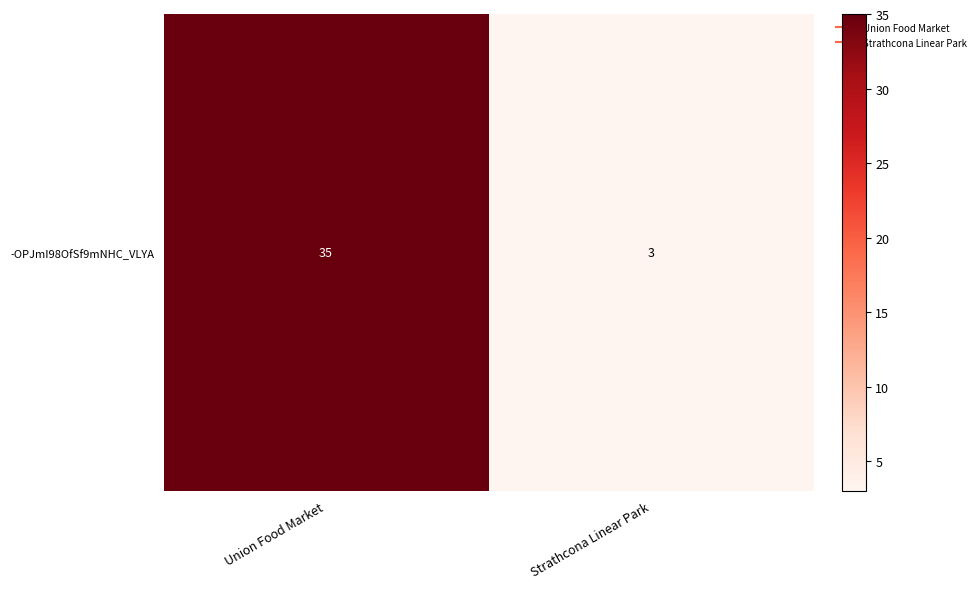

What is the smallest value displayed?

3